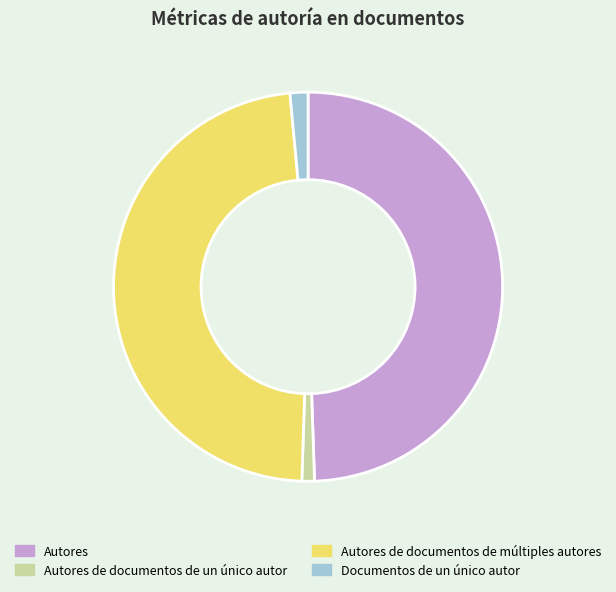

Do Autores de documentos de un único autor and Autores together represent more than half of the pie?

Yes